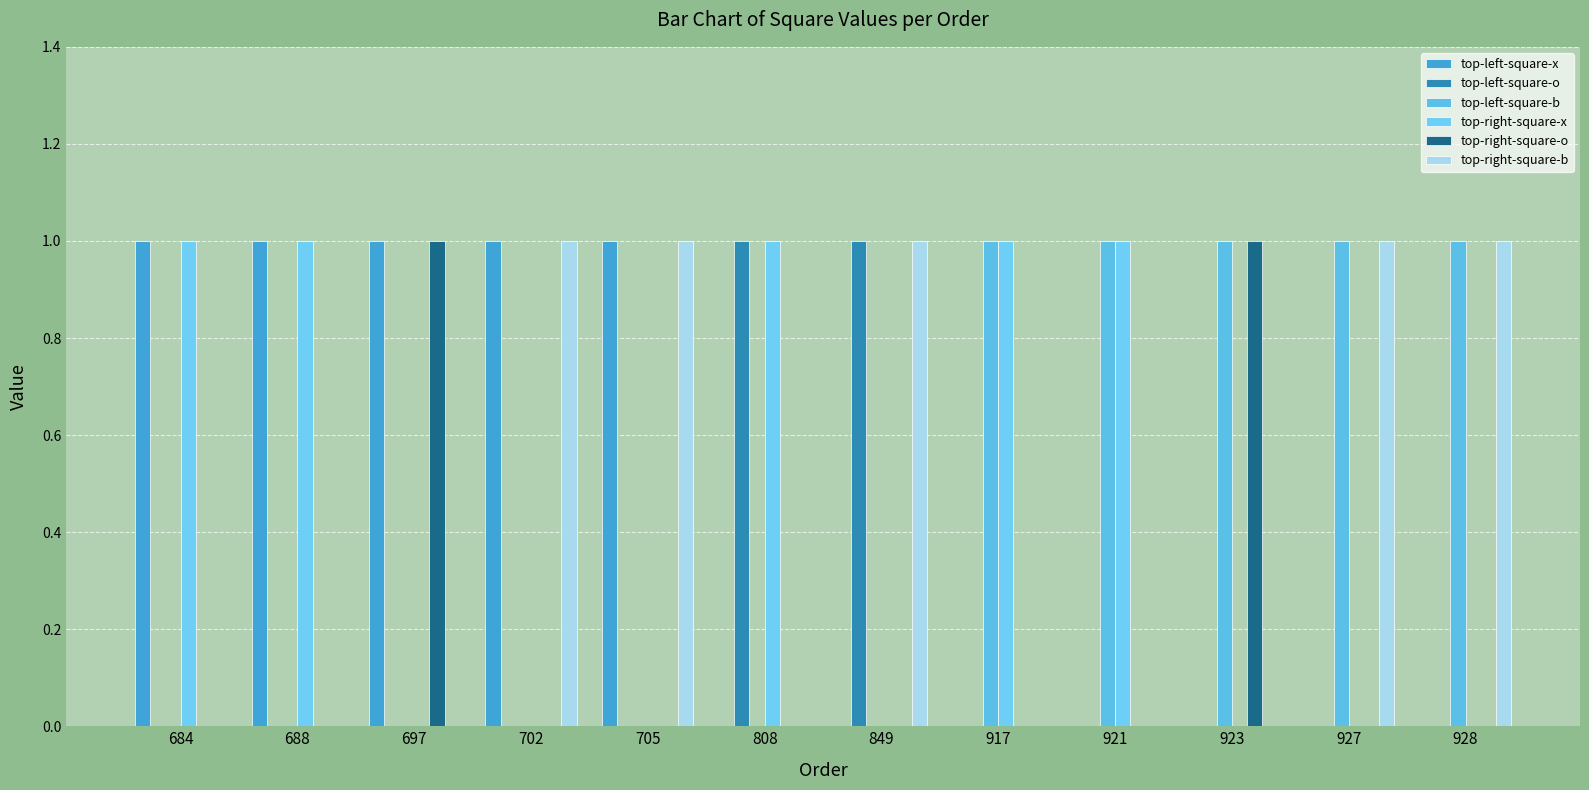

Count the top-right-square-o values in the range 0 to 1.

12